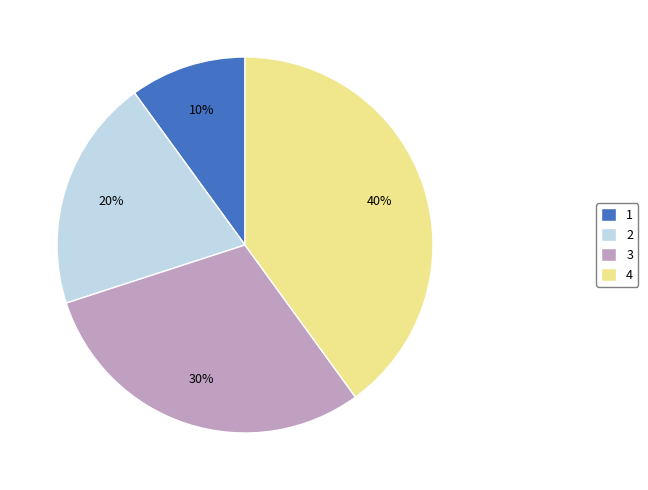

To the nearest percent, what is the combined percentage of 4 and 3?

70%